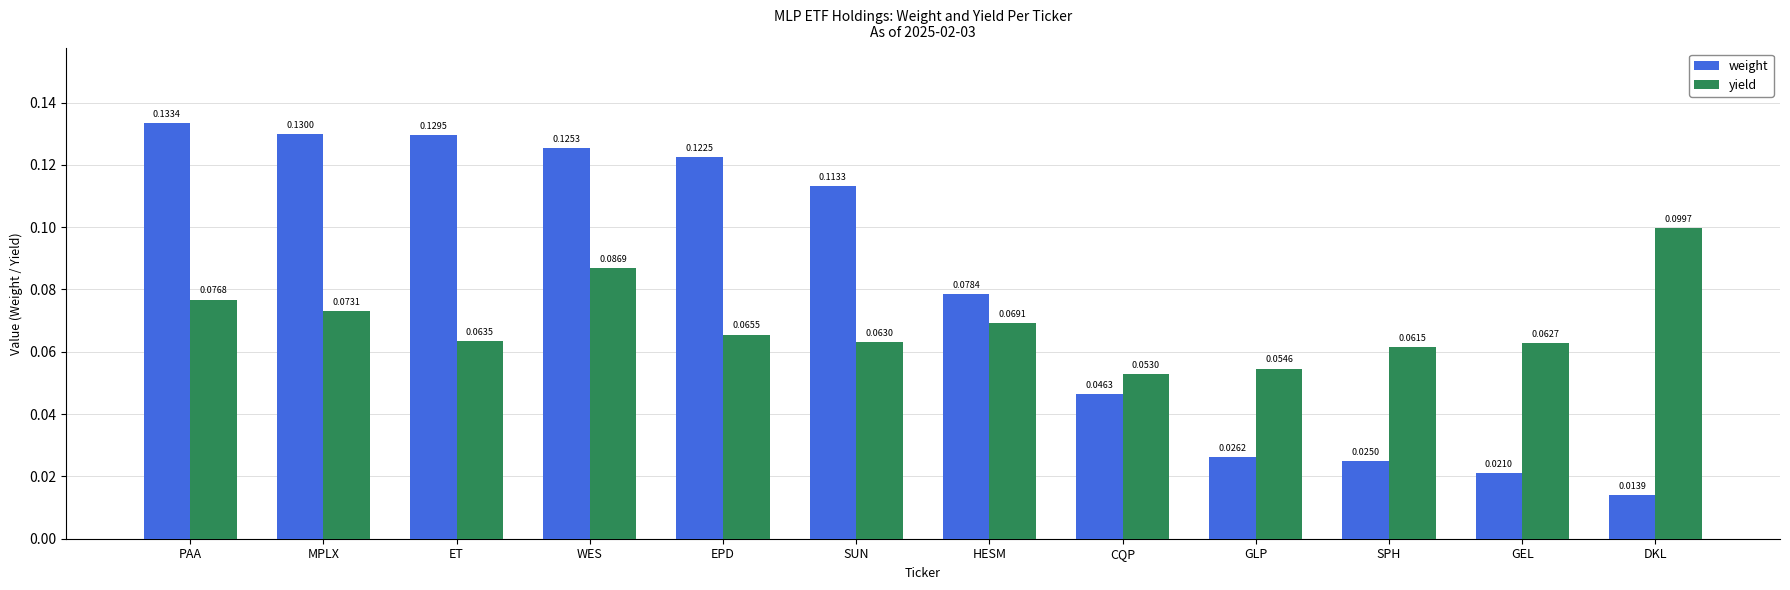

Between WES and CQP, which series saw the biggest shift?

weight